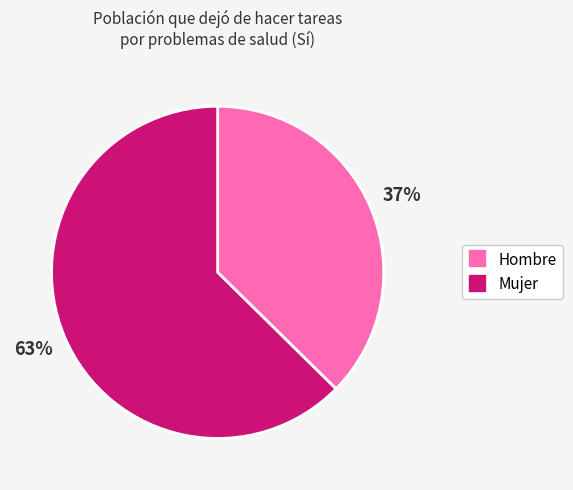

To the nearest percent, what is the average slice percentage?

50%